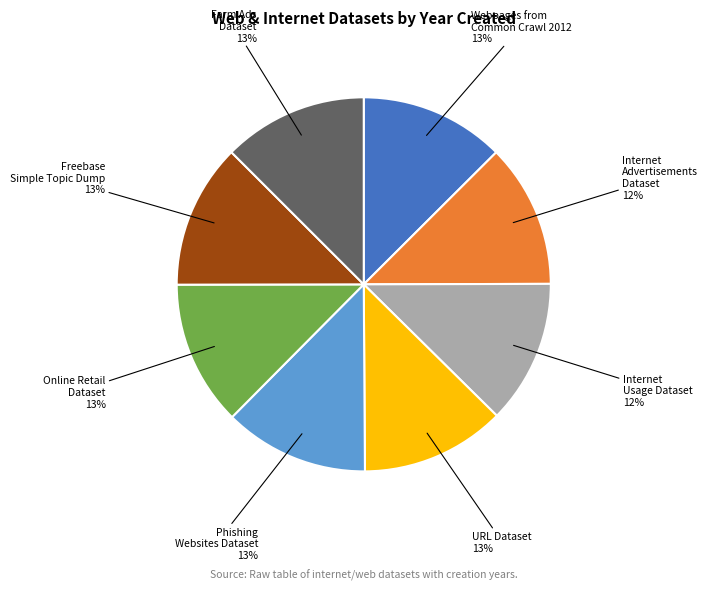

Count the number of slices in the pie.

8